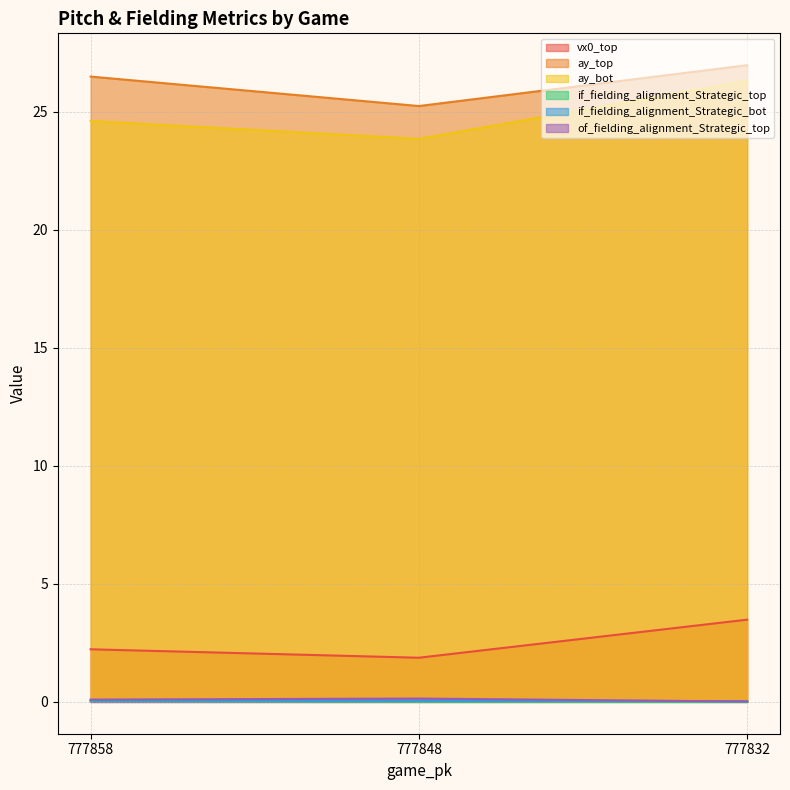

What are all the series names shown in the legend?

vx0_top, ay_top, ay_bot, if_fielding_alignment_Strategic_top, if_fielding_alignment_Strategic_bot, of_fielding_alignment_Strategic_top